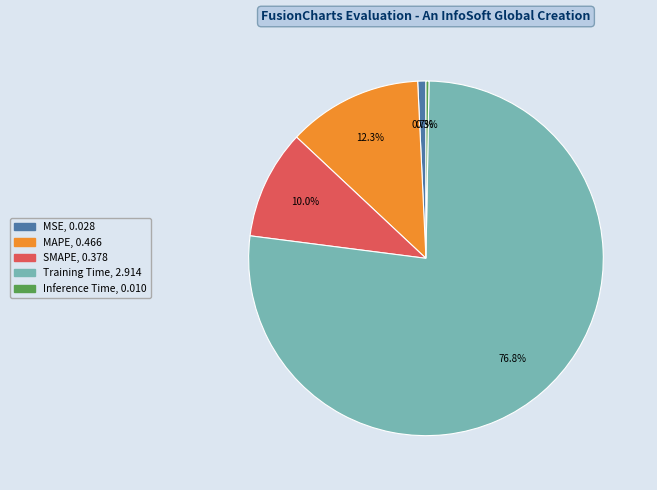

Is there any slice that represents more than half of the pie?

Yes